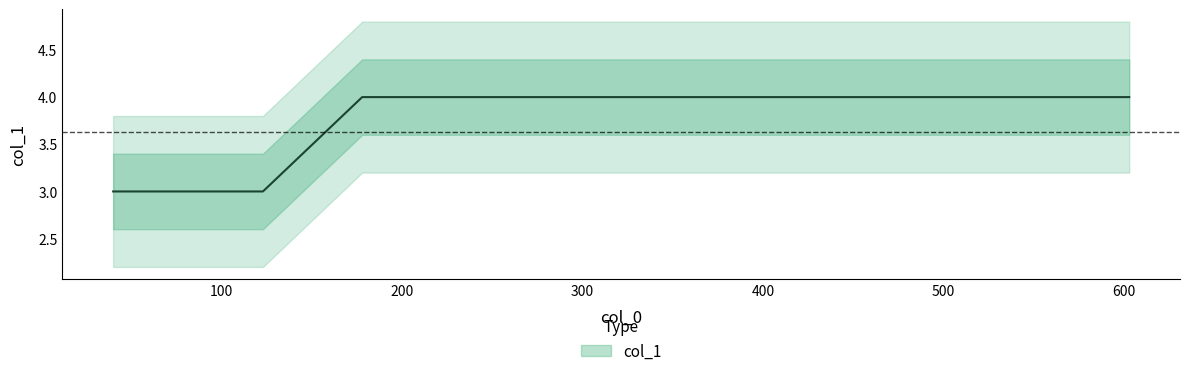

Rank the categories by value from highest to lowest.

178, 230, 311, 435, 603, 40, 77, 123